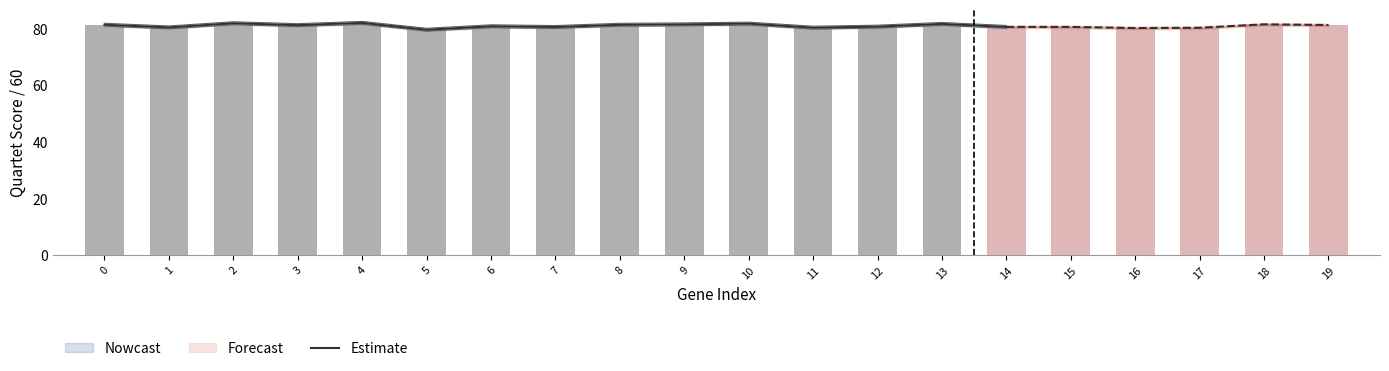

At which category does the chart reach its minimum across all series?

5